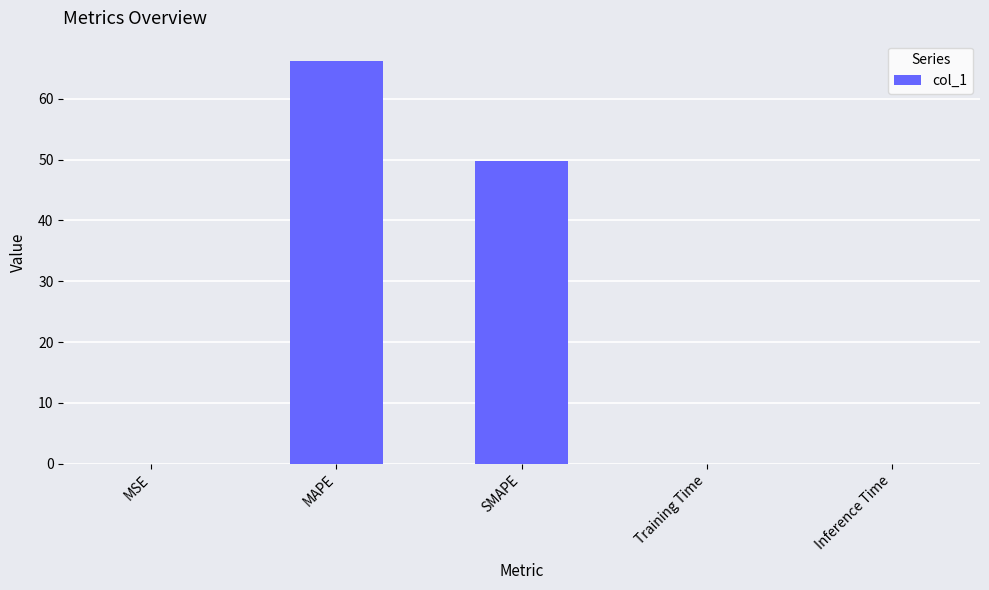

What is the maximum value shown in the chart?

66.2